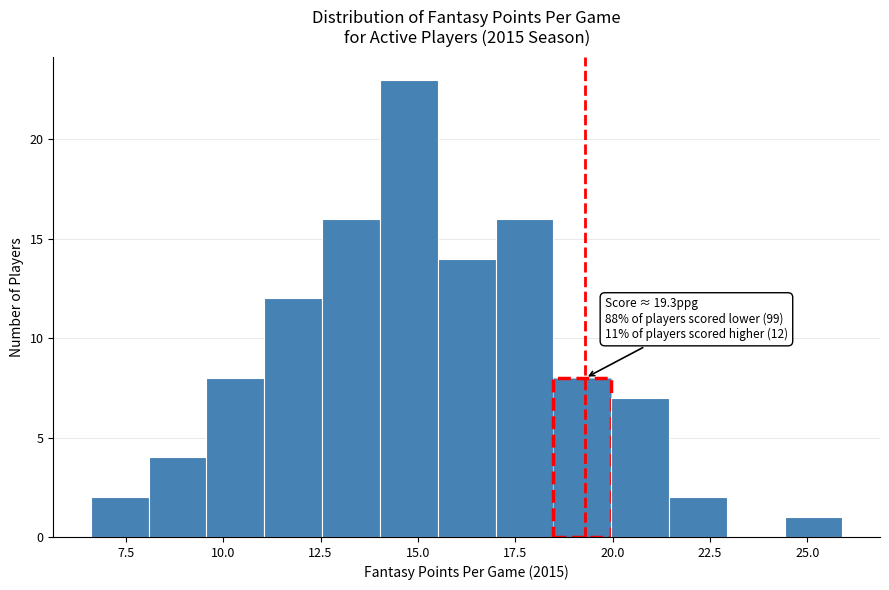

Read against the x-axis, roughly where is the centre of the tallest bar?

15.0